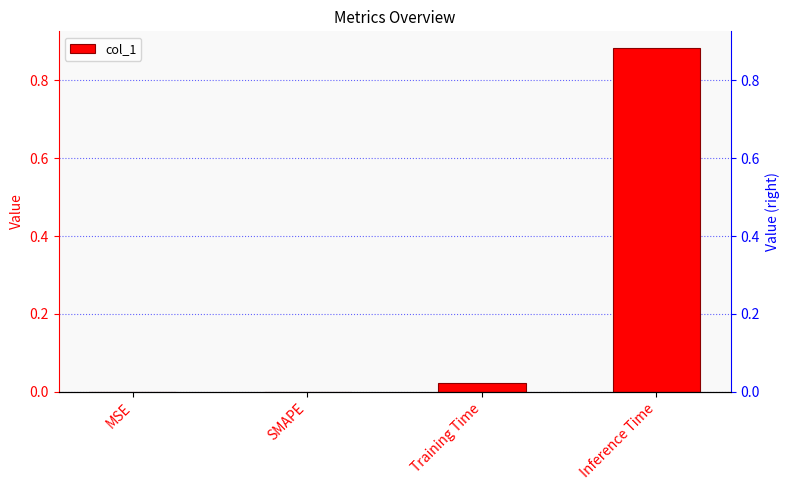

Reading left to right, list all the values displayed in this chart.

0.0	0.0	0.0	0.9